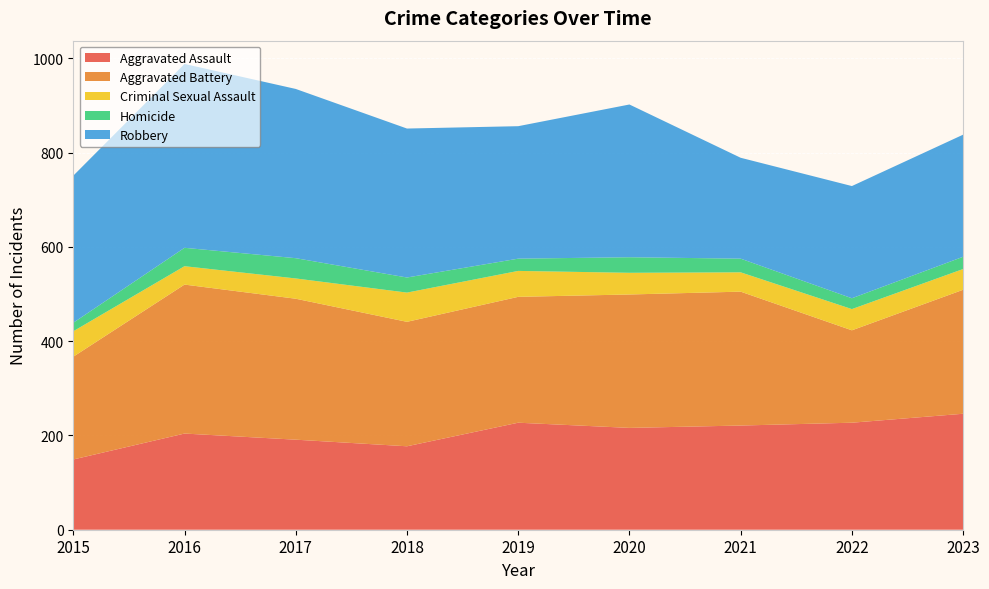

Reading left to right, list all the values displayed in this chart.

Aggravated Assault: 2015=149	2016=204	2017=191	2018=177	2019=227	2020=216	2021=221	2022=227	2023=246
Aggravated Battery: 2015=218	2016=316	2017=299	2018=264	2019=267	2020=283	2021=284	2022=196	2023=263
Criminal Sexual Assault: 2015=54	2016=39	2017=43	2018=62	2019=55	2020=46	2021=41	2022=45	2023=44
Homicide: 2015=18	2016=39	2017=43	2018=32	2019=26	2020=33	2021=29	2022=23	2023=26
Robbery: 2015=312	2016=390	2017=359	2018=316	2019=281	2020=324	2021=214	2022=238	2023=259